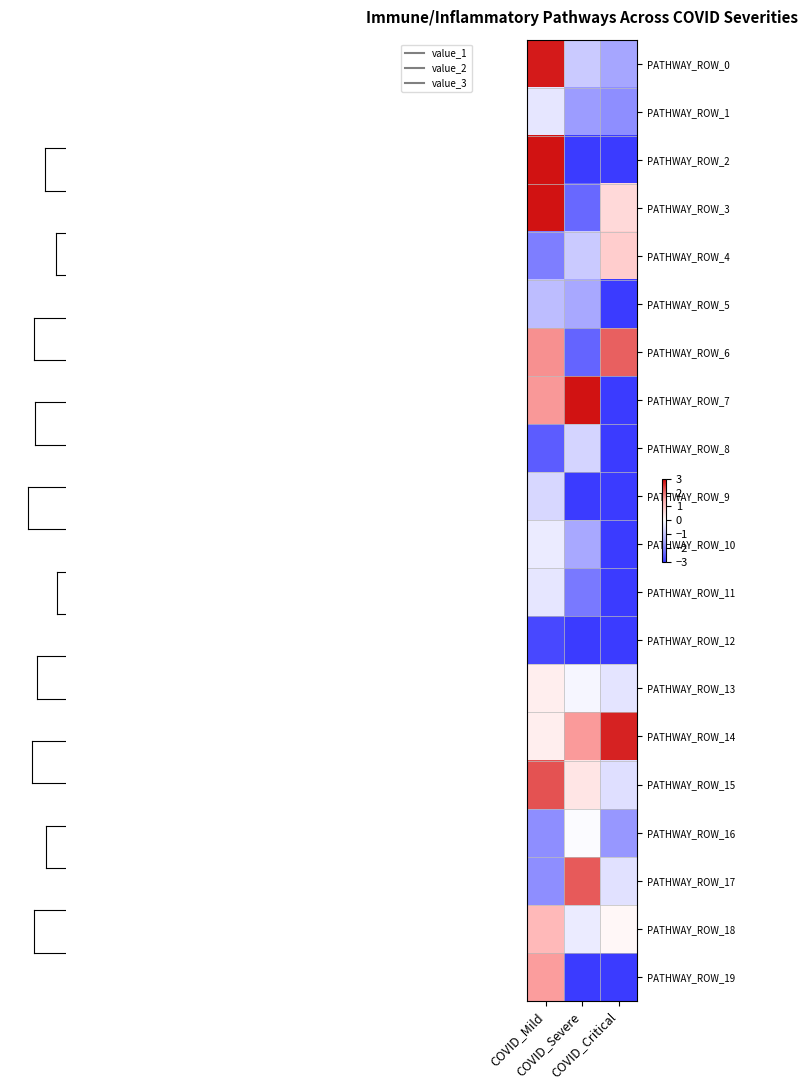

Which series has the largest range (max minus min)?

PATHWAY_ROW_2